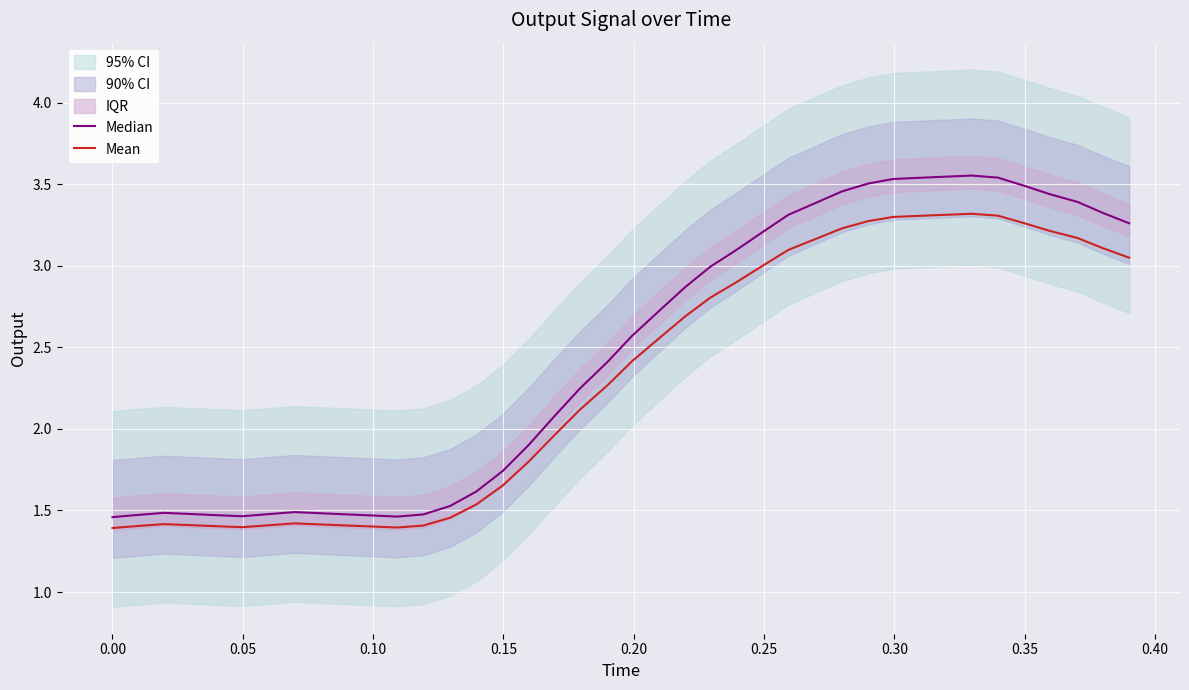

Is the value of Mean at 0.40 greater than the value of Median at 32?

No